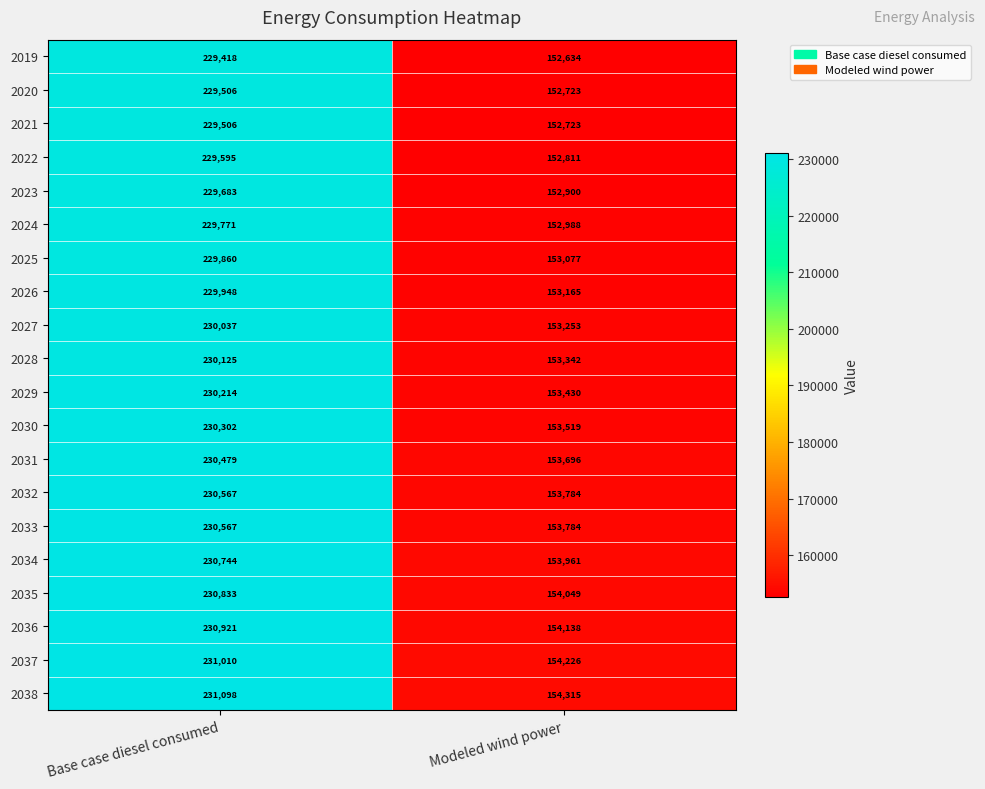

List the labels in order of 2033 value, smallest first.

Modeled wind power, Base case diesel consumed